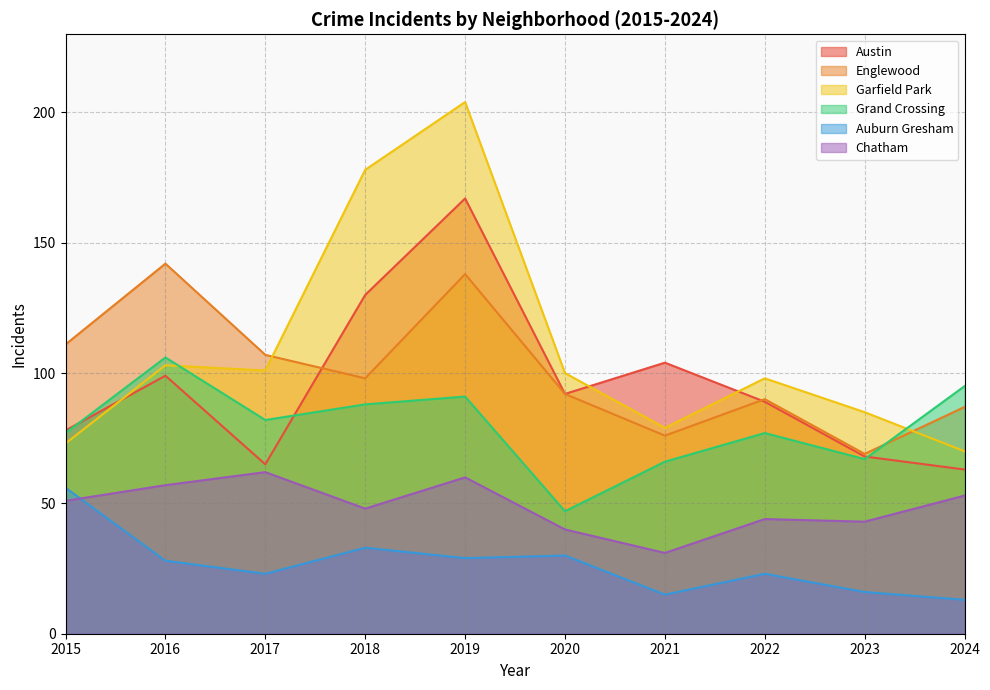

What is the greatest value displayed?

204